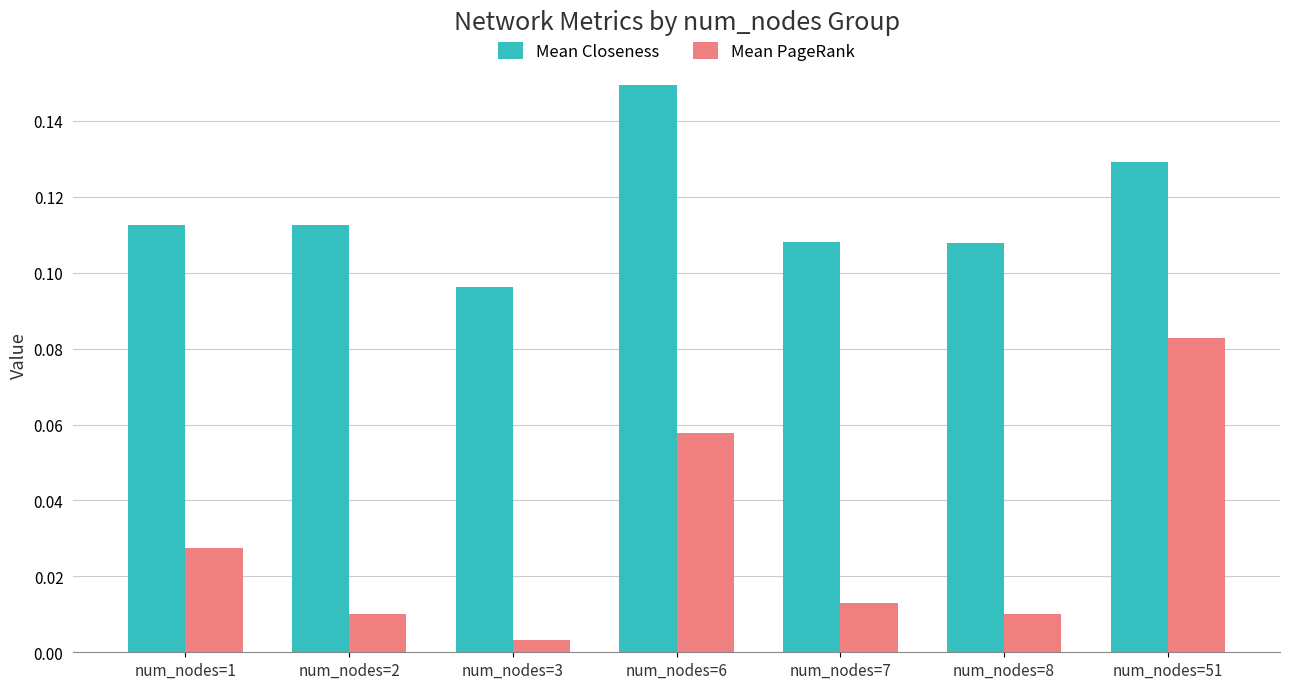

How many bars are there in total?

14